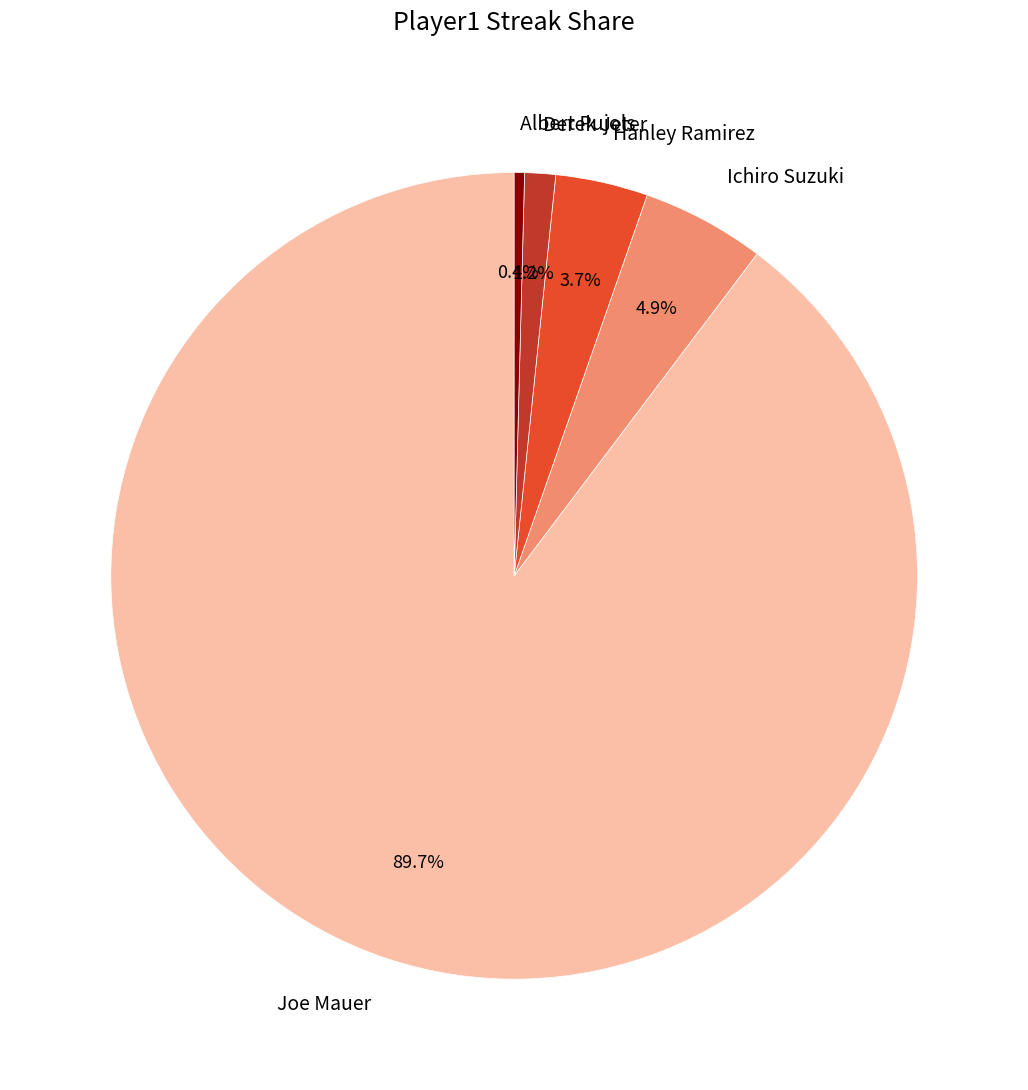

How many slices are in this pie chart?

5